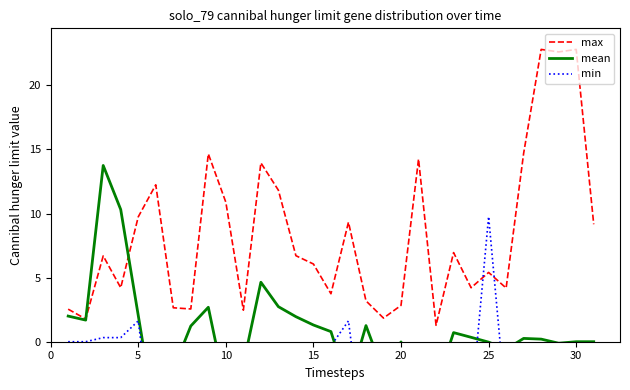

How many series are shown in this chart?

3